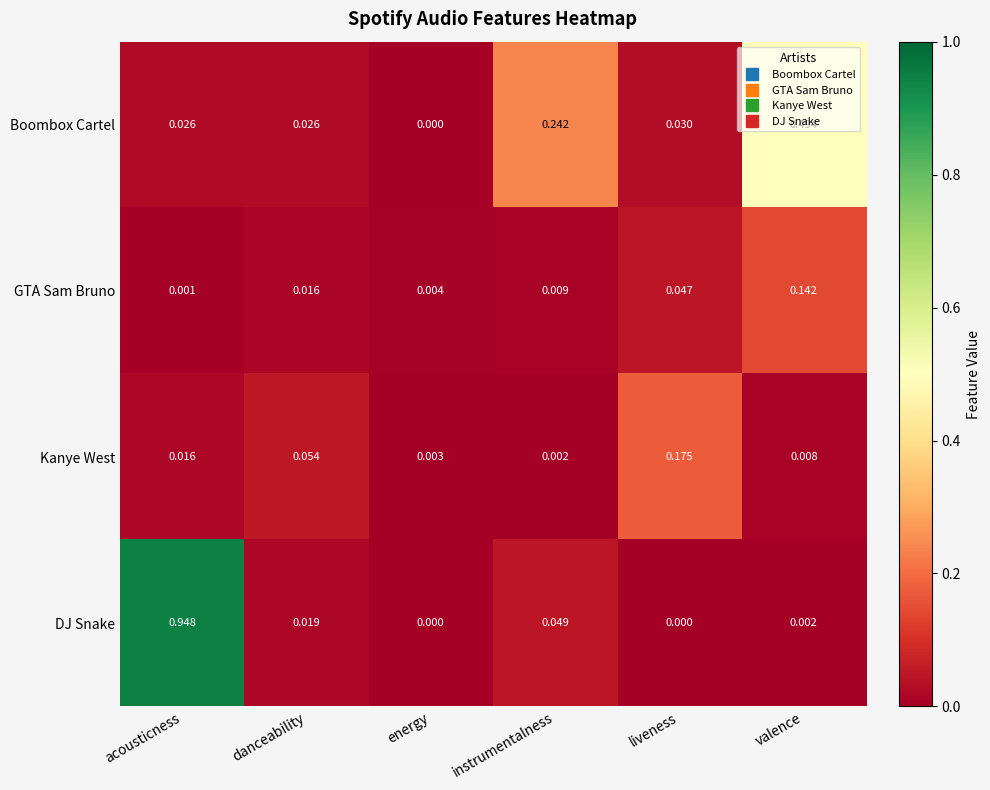

List the series in order of their peak value, lowest first.

GTA Sam Bruno, Kanye West, Boombox Cartel, DJ Snake